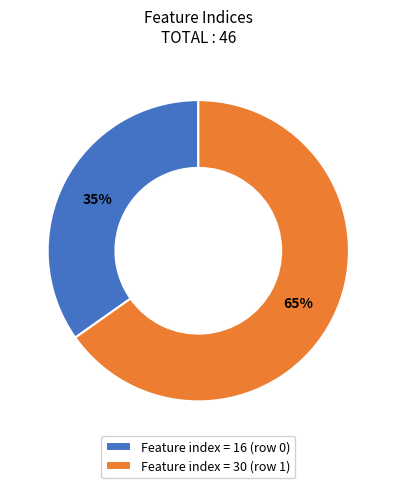

Approximately how many times larger is the value at Feature index = 30 (row 1) compared to Feature index = 16 (row 0)?

1.9